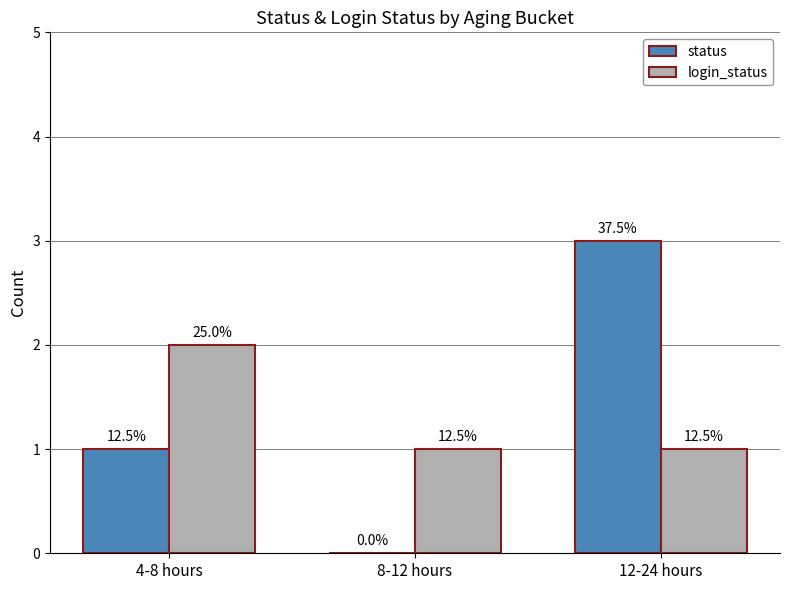

What is the label of the 2nd bar from the left?

8-12 hours